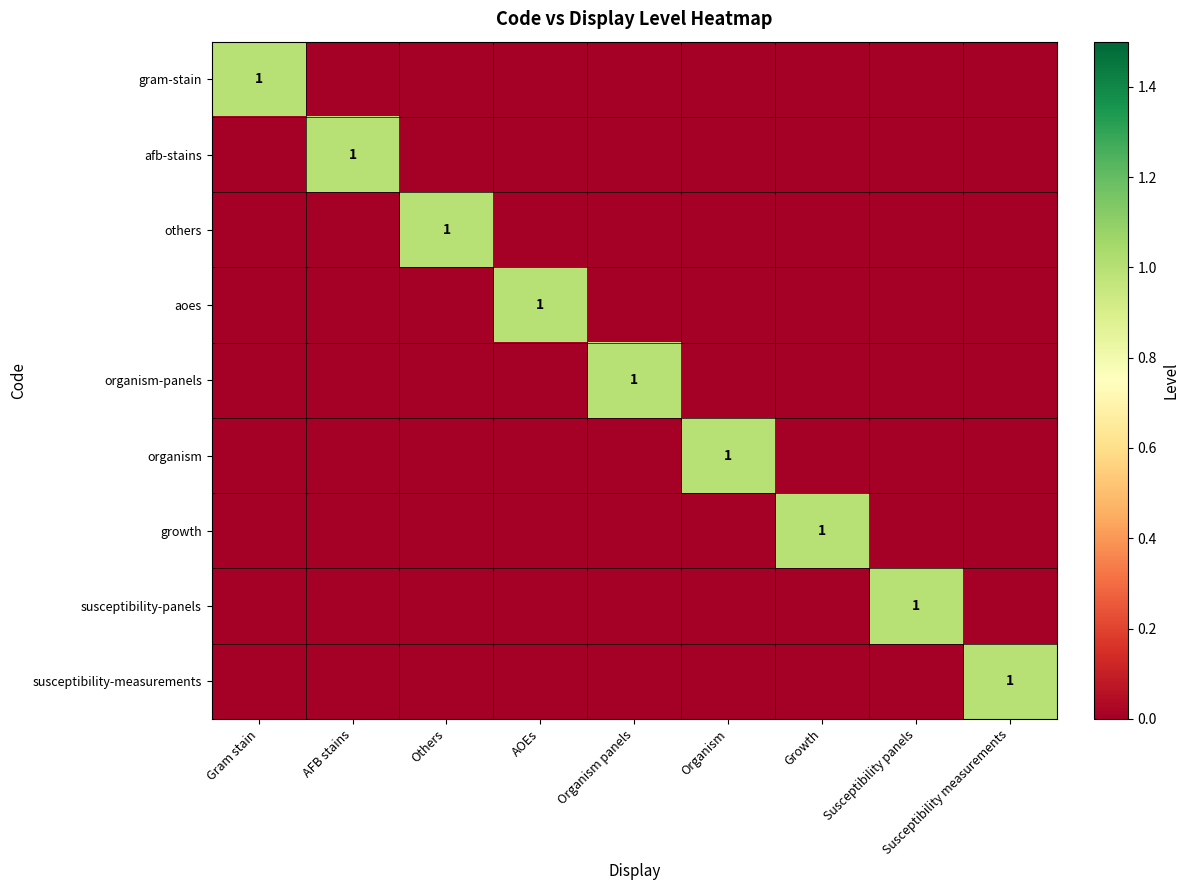

The value of afb-stains at AFB stains is 1. True or false?

True